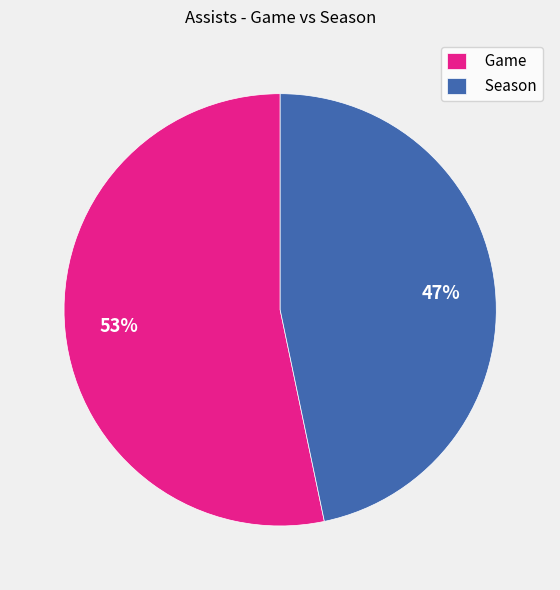

How many slices are in this pie chart?

2